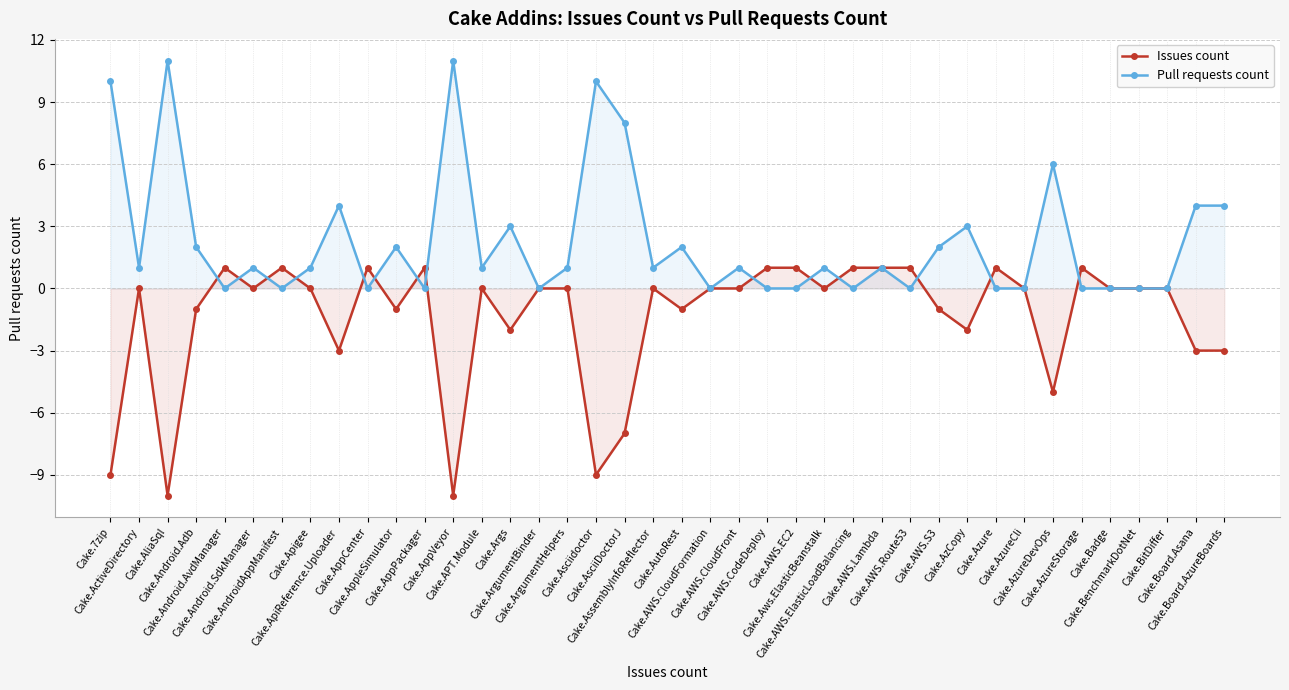

Between Cake.AsciiDoctorJ and Cake.AzCopy, which is larger?

Cake.AzCopy